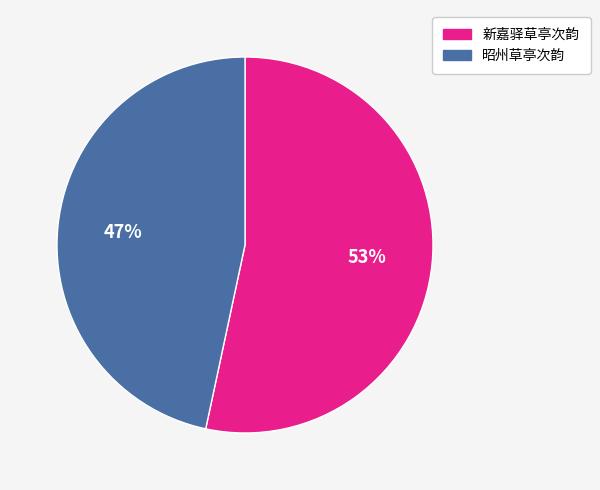

What is the ratio of the value at 昭州草亭次韵 to the value at 新嘉驿草亭次韵?

0.9